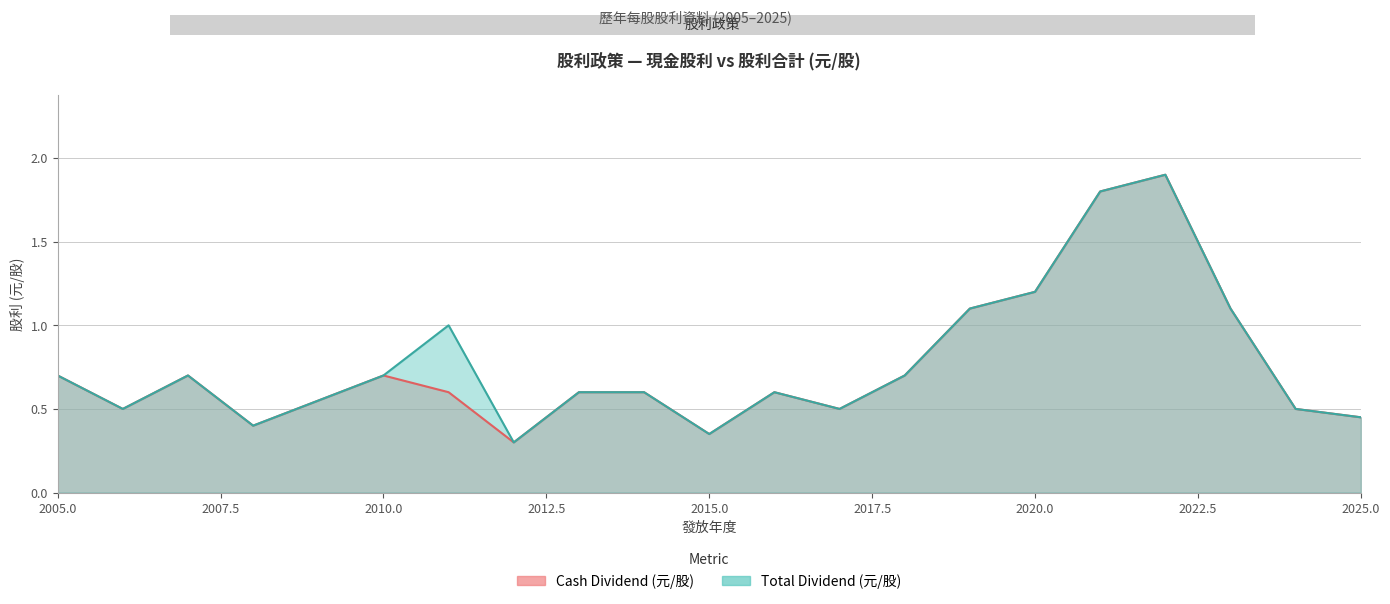

Reading left to right, what are all the values shown in this chart?

Cash Dividend (元/股): 2025=0.5	2024=0.5	2023=1.1	2022=1.9	2021=1.8	2020=1.2	2019=1.1	2018=0.7	2017=0.5	2016=0.6	2015=0.3	2014=0.6	2013=0.6	2012=0.3	2011=0.6	2010=0.7	2008=0.4	2007=0.7	2006=0.5	2005=0.7
Total Dividend (元/股): 2025=0.5	2024=0.5	2023=1.1	2022=1.9	2021=1.8	2020=1.2	2019=1.1	2018=0.7	2017=0.5	2016=0.6	2015=0.3	2014=0.6	2013=0.6	2012=0.3	2011=1.0	2010=0.7	2008=0.4	2007=0.7	2006=0.5	2005=0.7